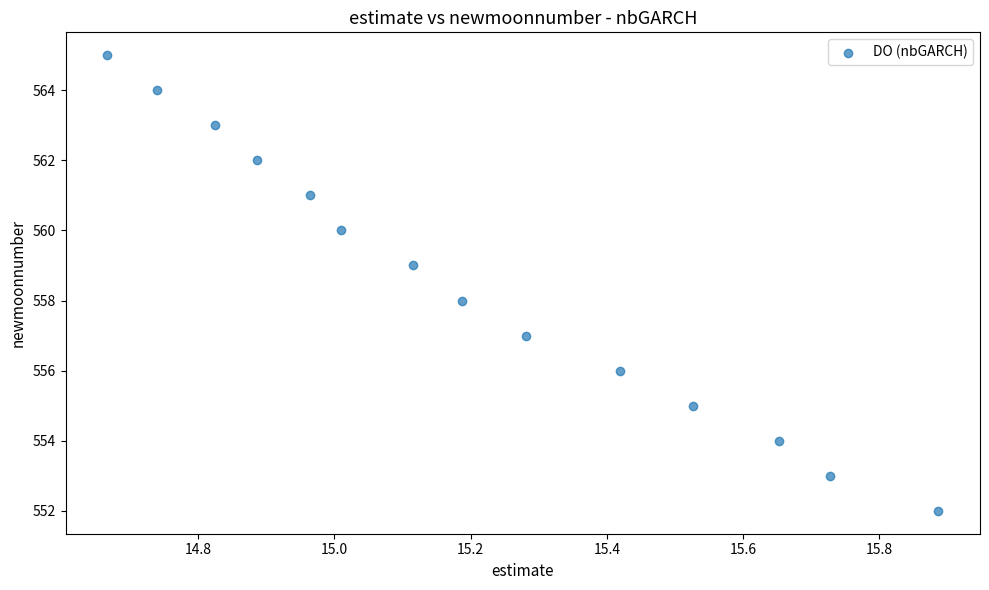

What is the range of Y values (max minus min)?

13